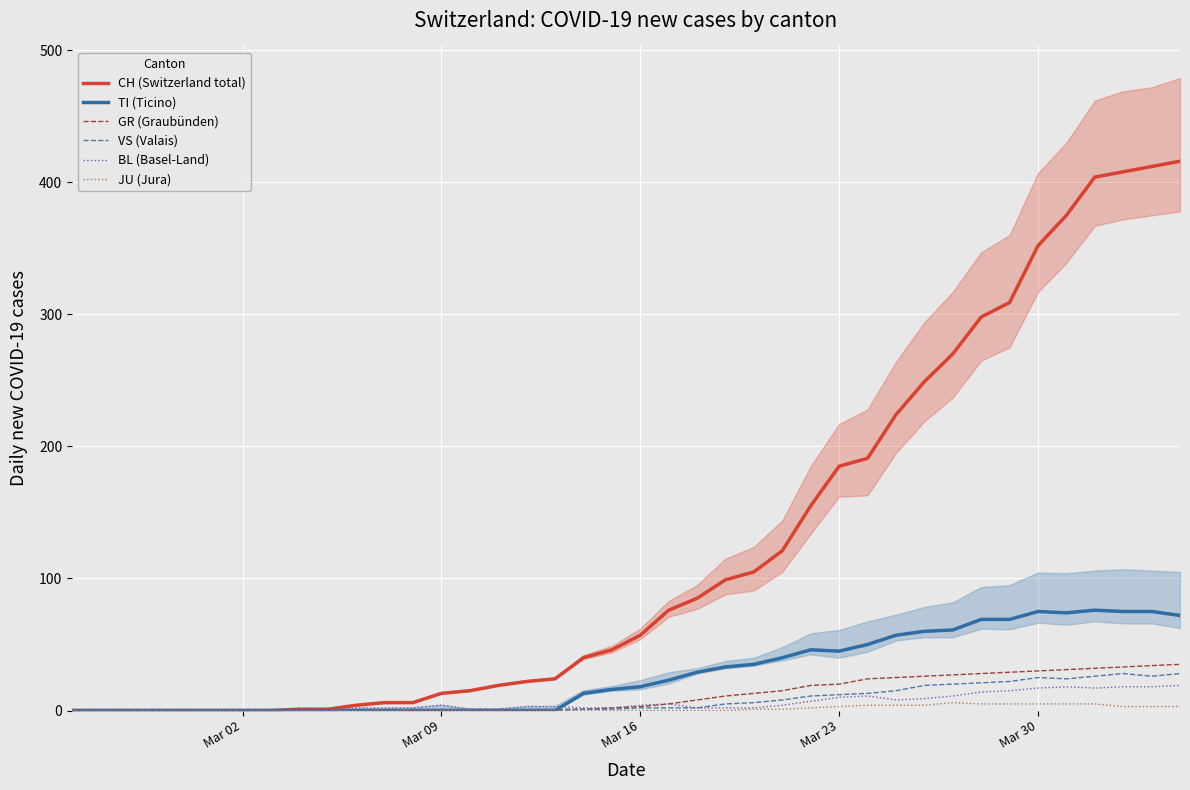

What is the maximum value for VS (Valais)?

28